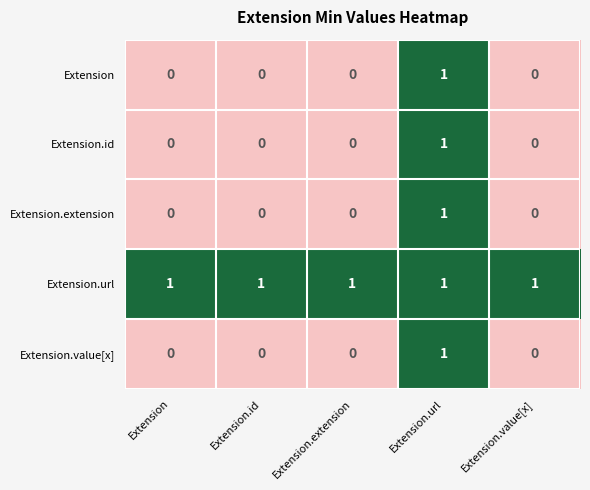

What is the total value across all series at Extension.url?

5